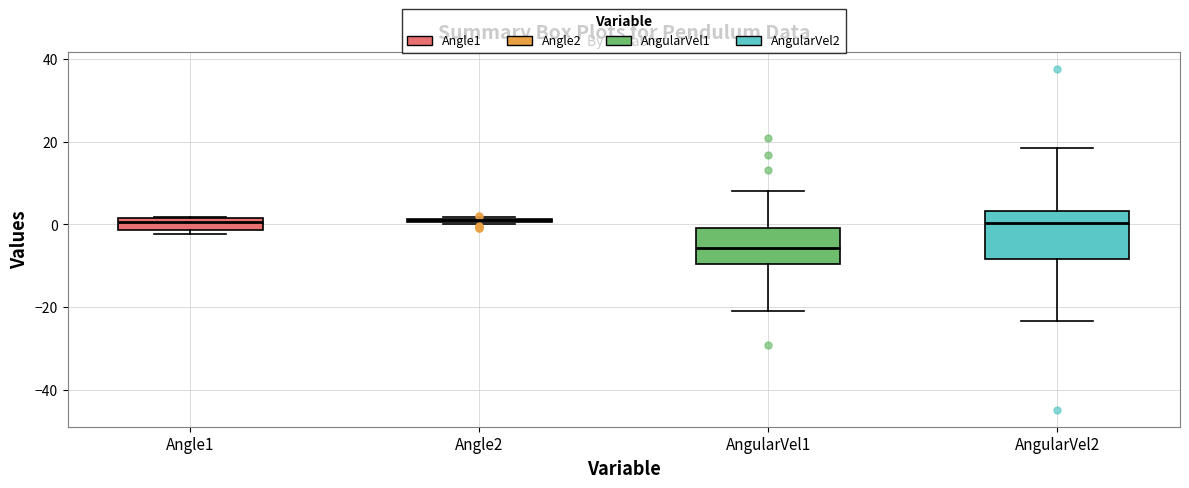

Comparing the boxes themselves (not the whiskers), which one is the tallest?

AngularVel2